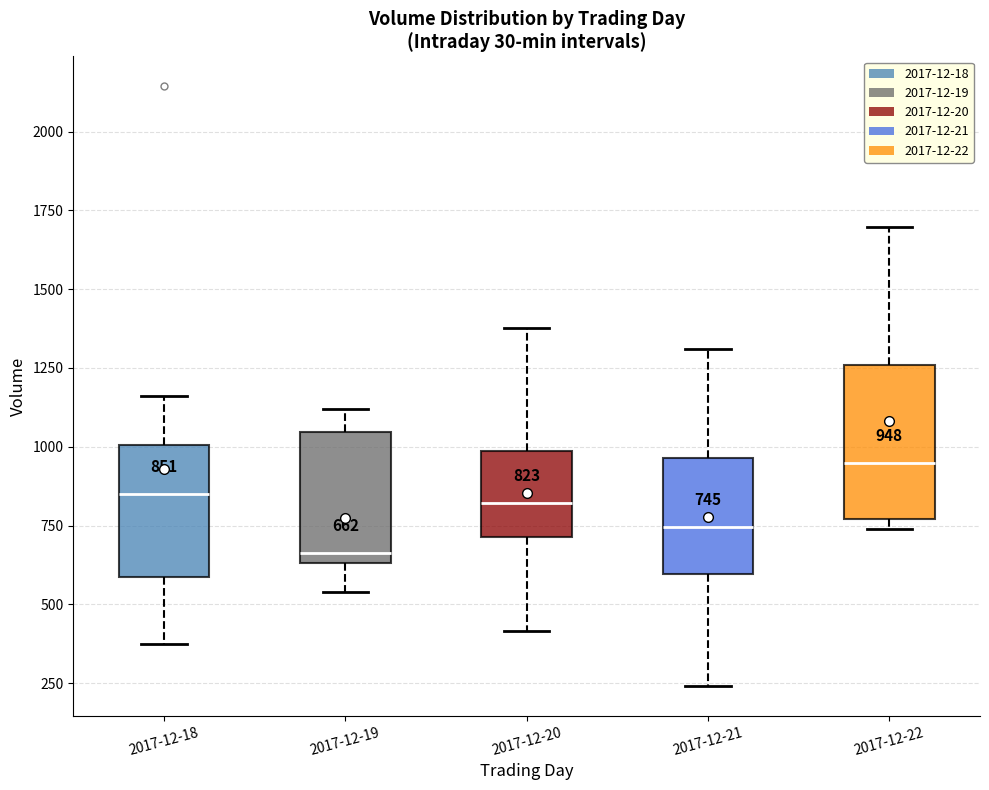

Which box's median line is the lowest?

2017-12-19